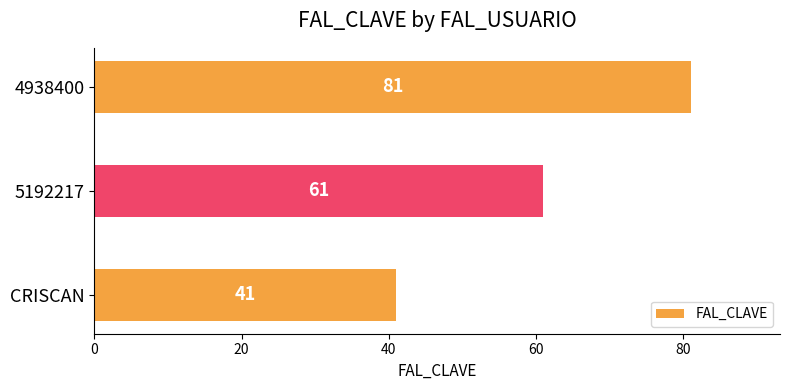

How many distinct data groups are displayed?

1